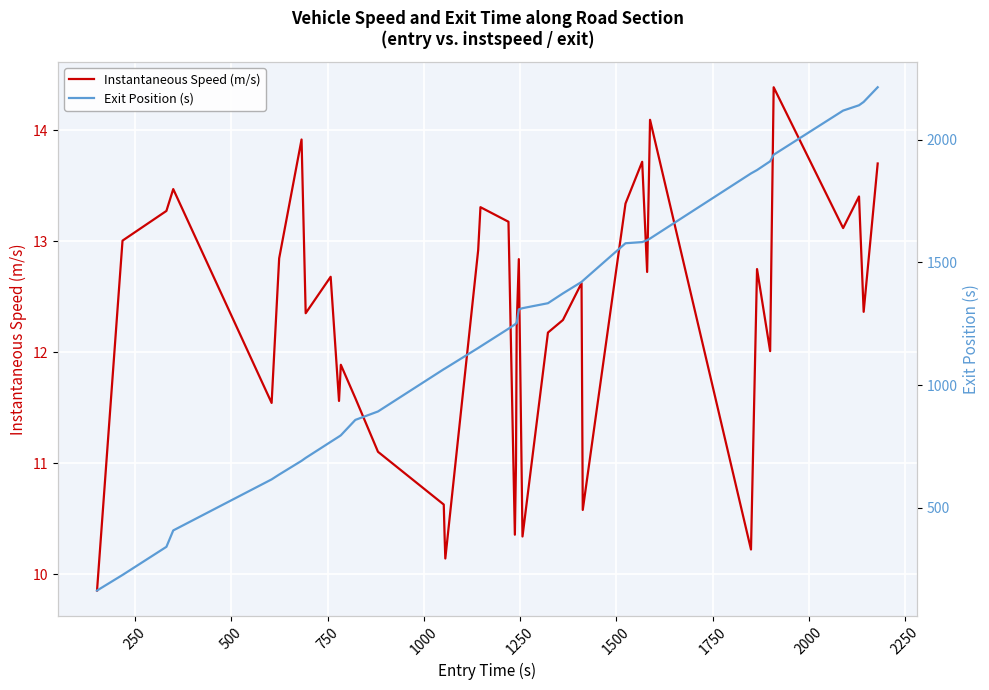

True or false: Instantaneous Speed (m/s) and Exit Position (s) intersect in this chart.

False